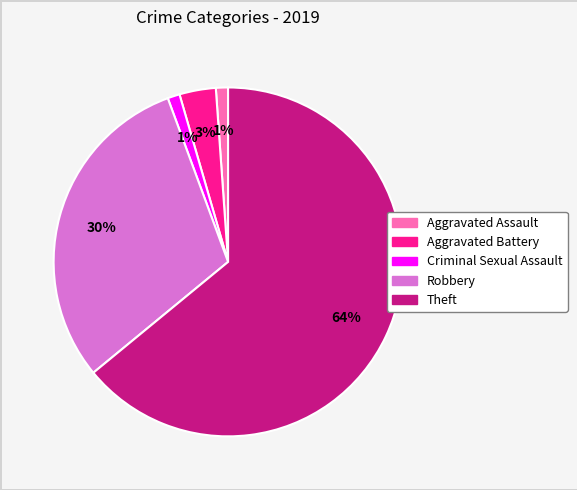

Does Theft account for over 50% of the chart?

Yes